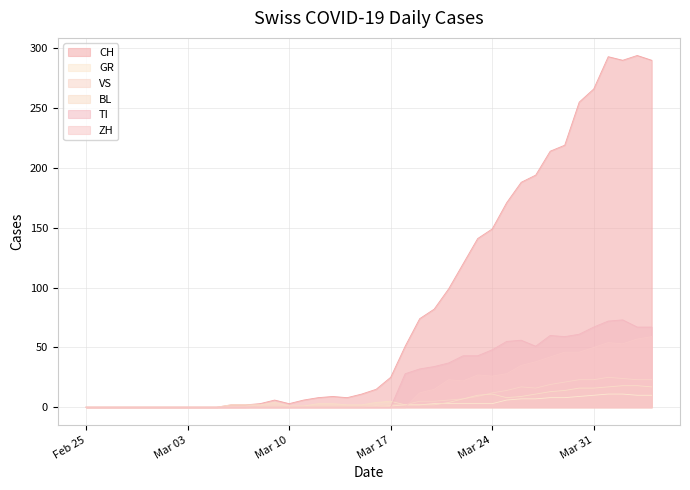

Which series has the widest spread of values?

CH